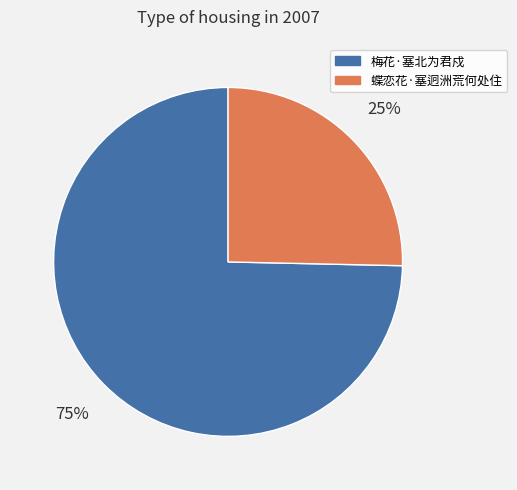

Is it true that 梅花·塞北为君戍 is 75% of the pie?

True